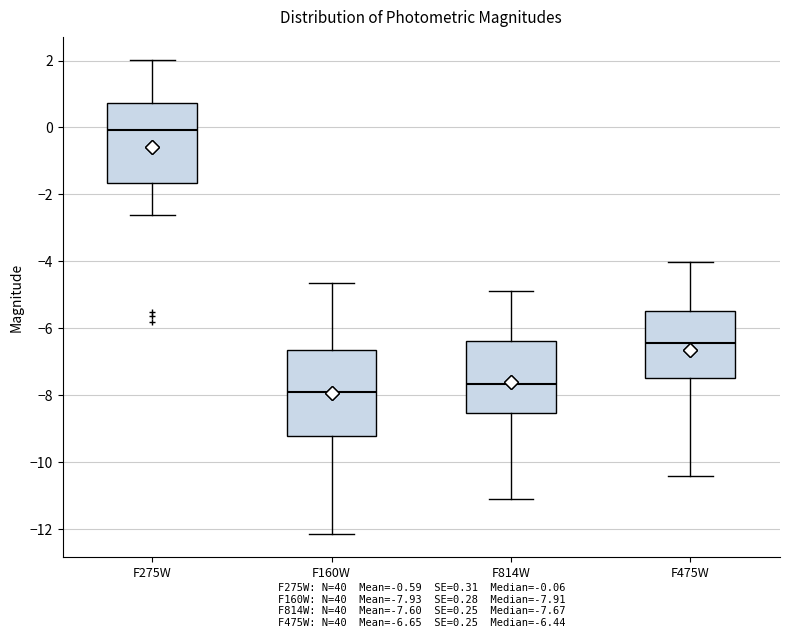

Reading left to right, transcribe this box plot: for each box, give where its median line is, the range the box spans, and where its two whiskers end, as read against the y-axis. The values are not printed on the chart, so give them approximately, as read against the axis.

F275W: median 0.0, box -1.6 to 0.8, whiskers -2.6 to 2.0
F160W: median -8.0, box -9.2 to -6.6, whiskers -12.2 to -4.6
F814W: median -7.6, box -8.6 to -6.4, whiskers -11.0 to -4.8
F475W: median -6.4, box -7.4 to -5.4, whiskers -10.4 to -4.0